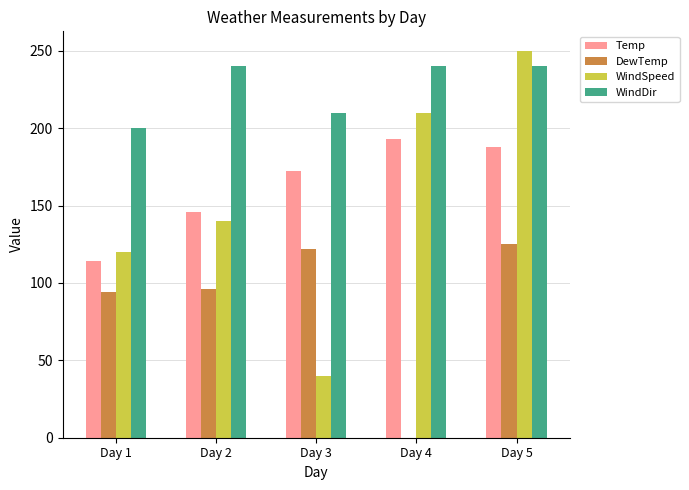

True or false: WindSpeed has a value of 379 at Day 5.

False